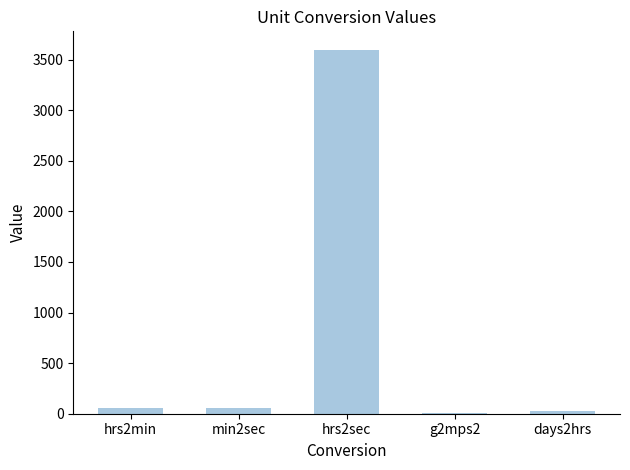

What is the maximum value shown in the chart?

3600.0